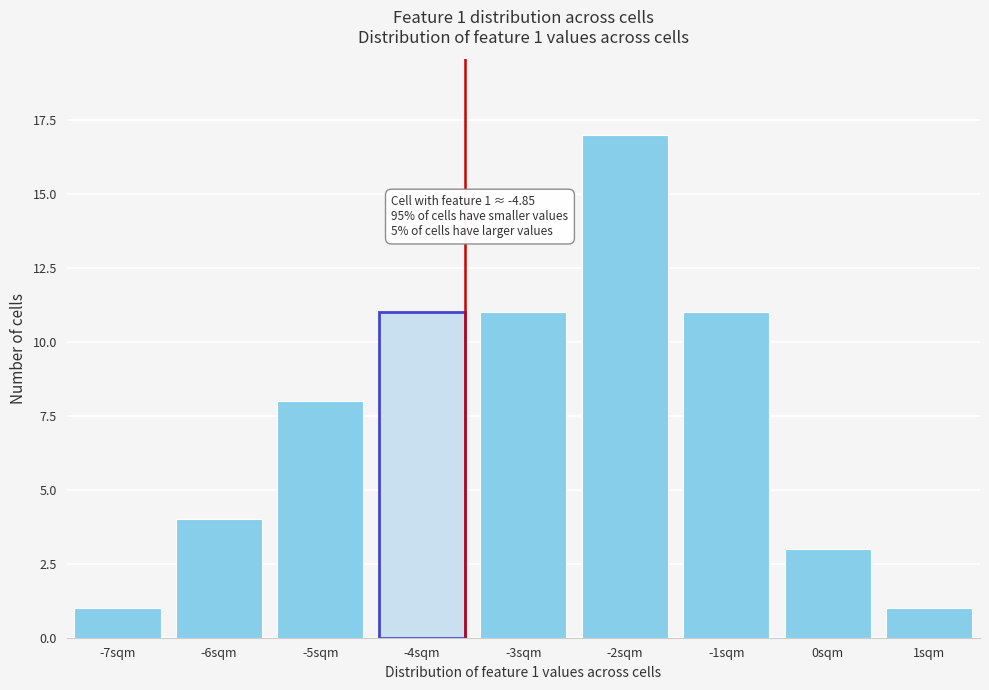

Reading right to left, extract all data points from this chart.

1	3	11	17	11	11	8	4	1